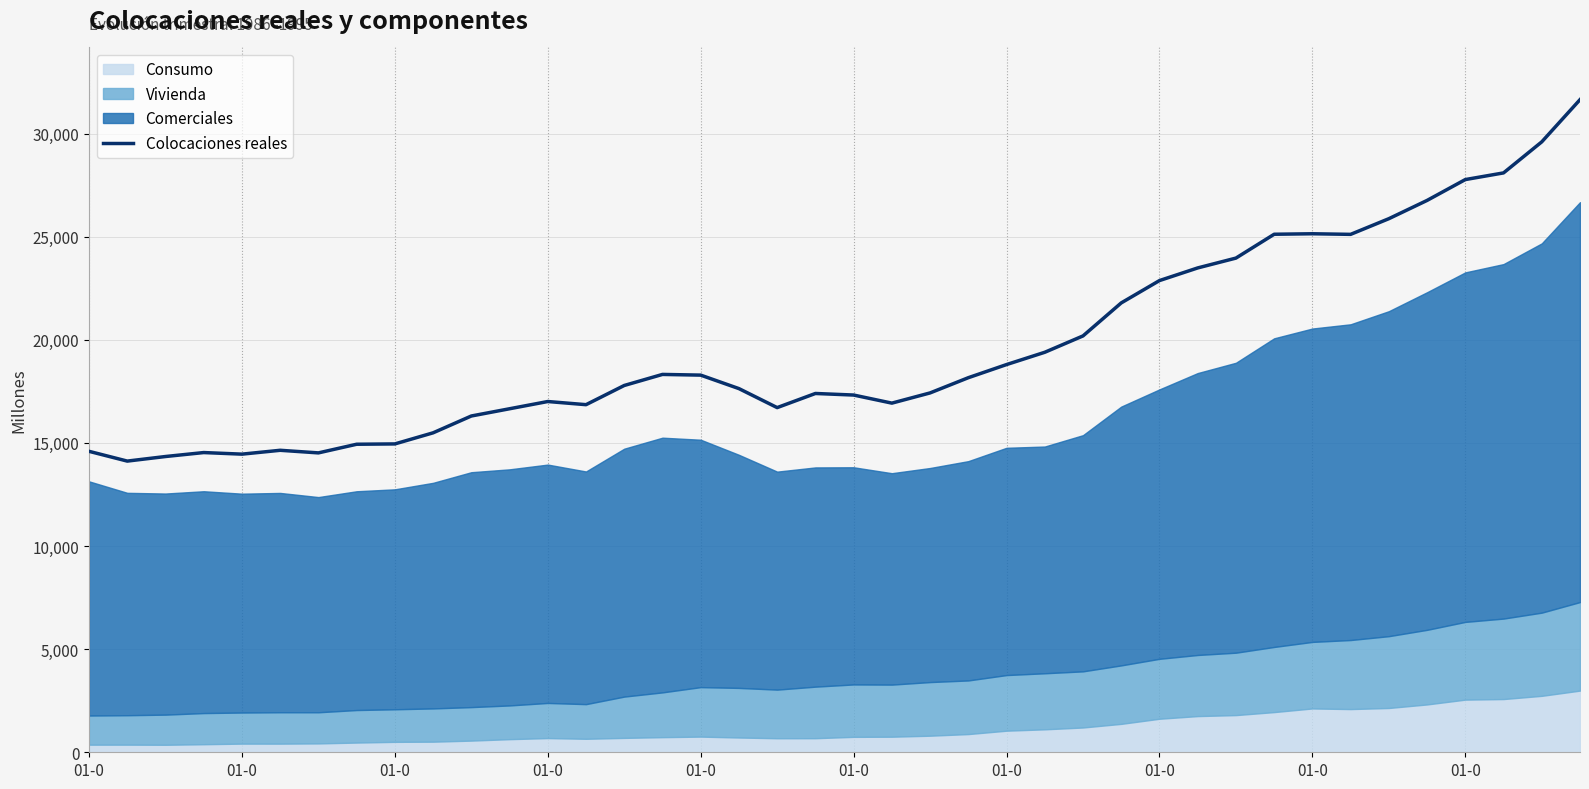

Count the number of categories in the chart.

40